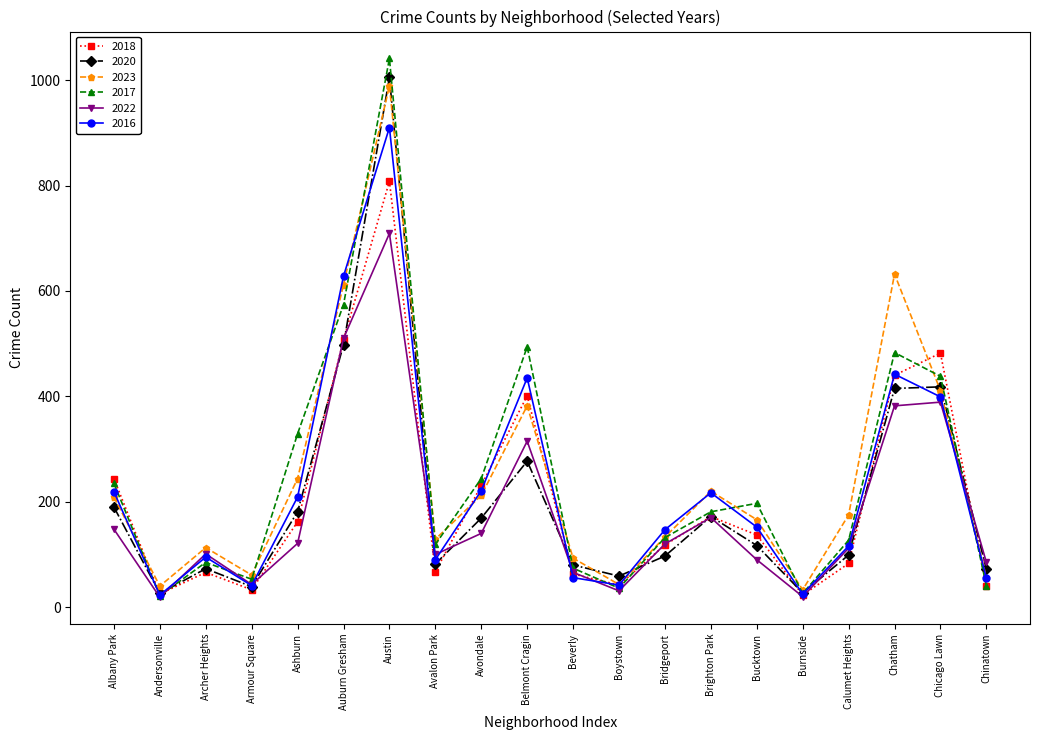

At how many categories does at least one series exceed 798?

1